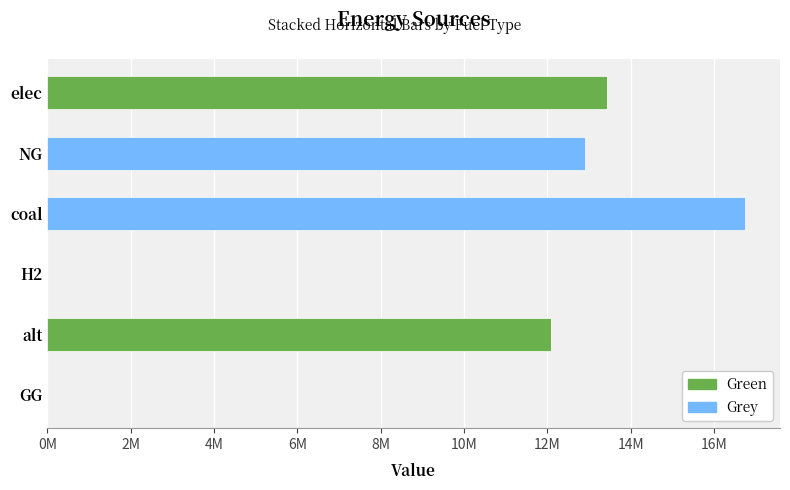

What are all the series names shown in the legend?

Green, Grey